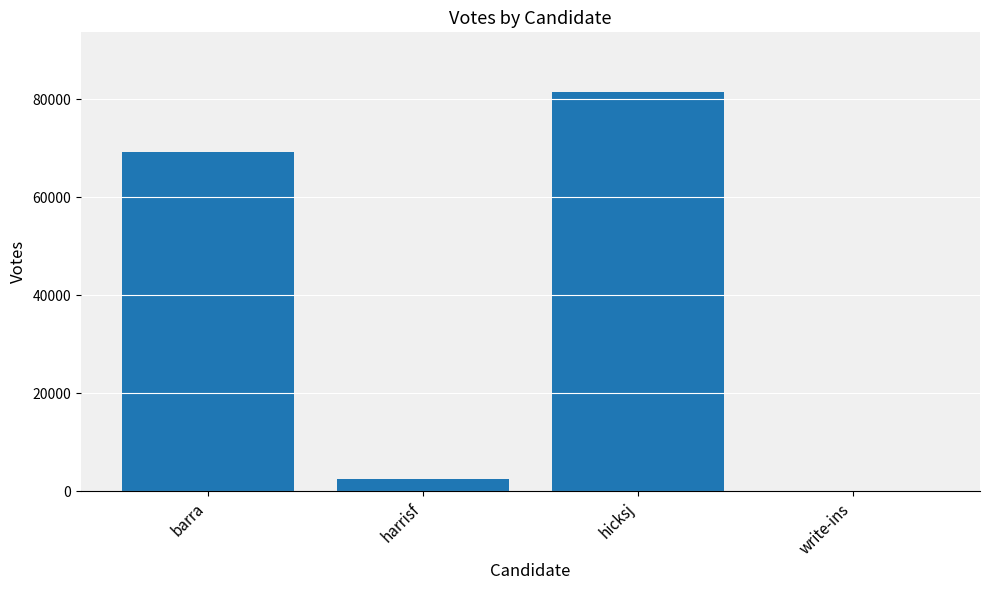

Is it true that the value at hicksj is 81436?

True